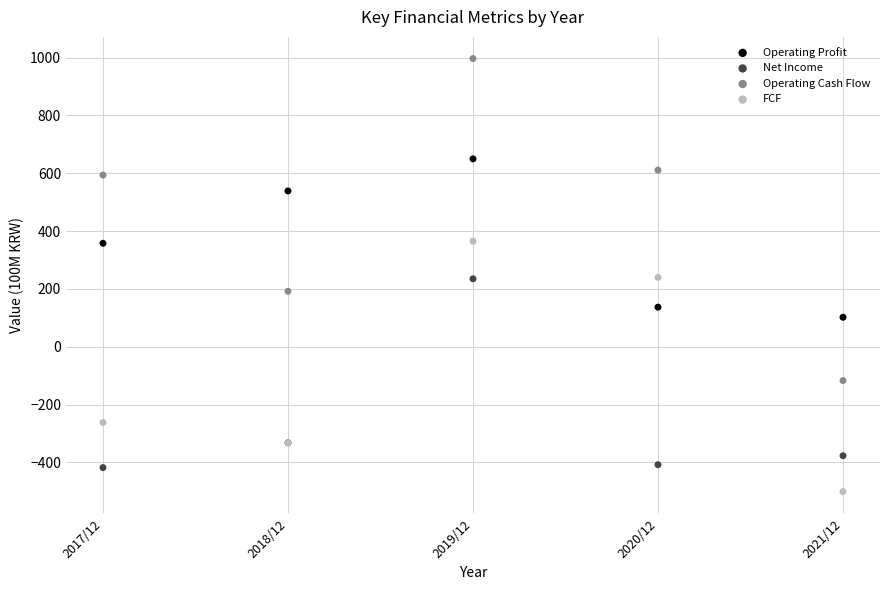

Which series contains the lowest Y value?

FCF